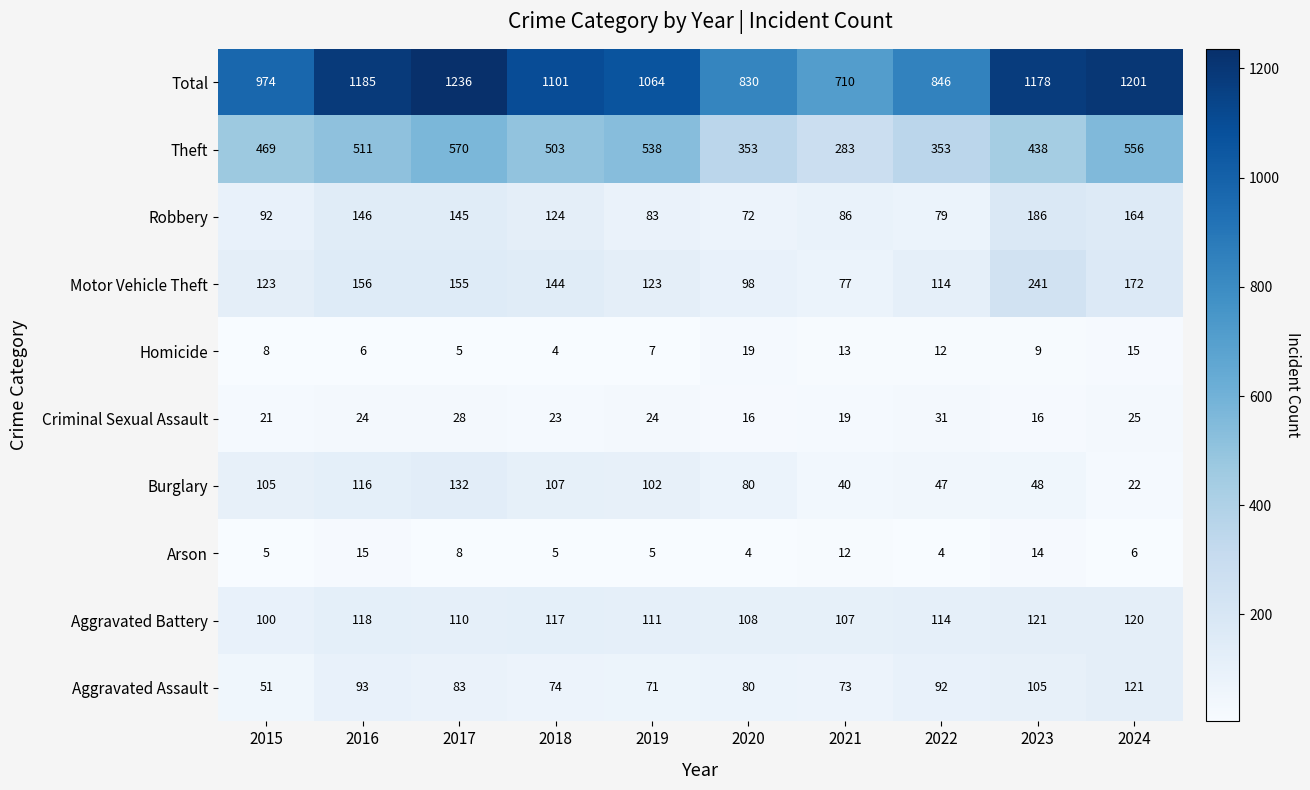

At which category does the chart reach its peak across all series?

2017